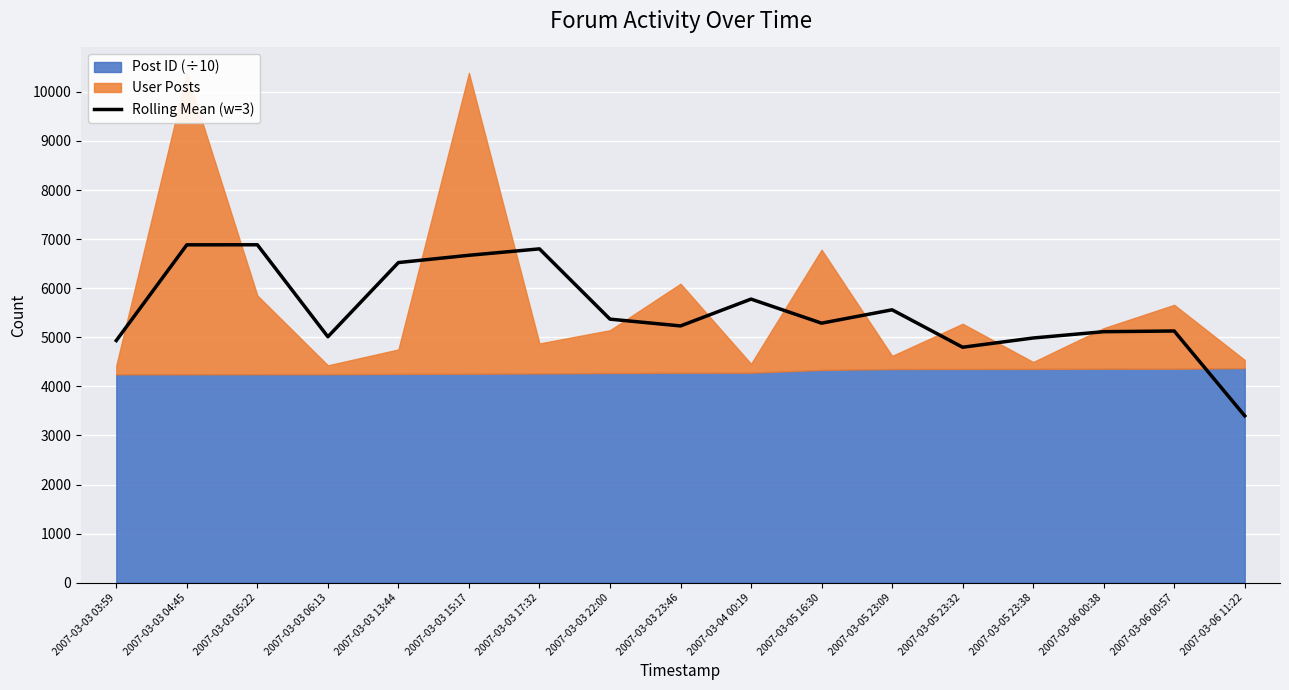

Between 2007-03-05 16:30 and 2007-03-03 03:59, which is larger?

2007-03-05 16:30